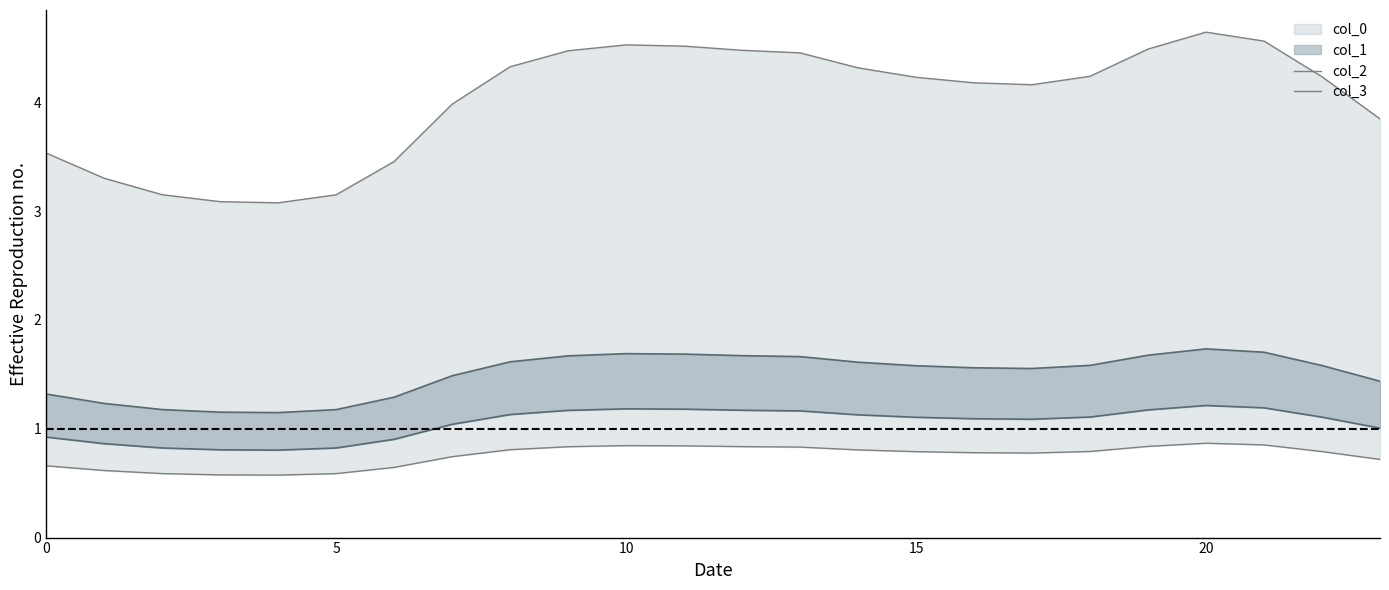

At how many categories does at least one series exceed 2?

24